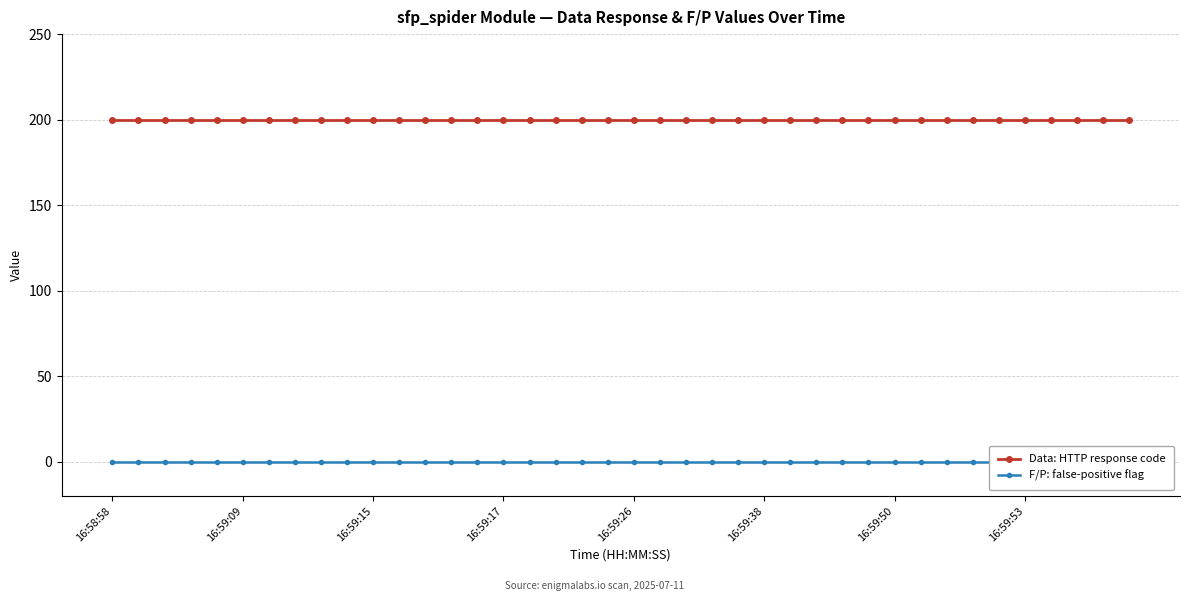

What is the total value across all series at 23?

200